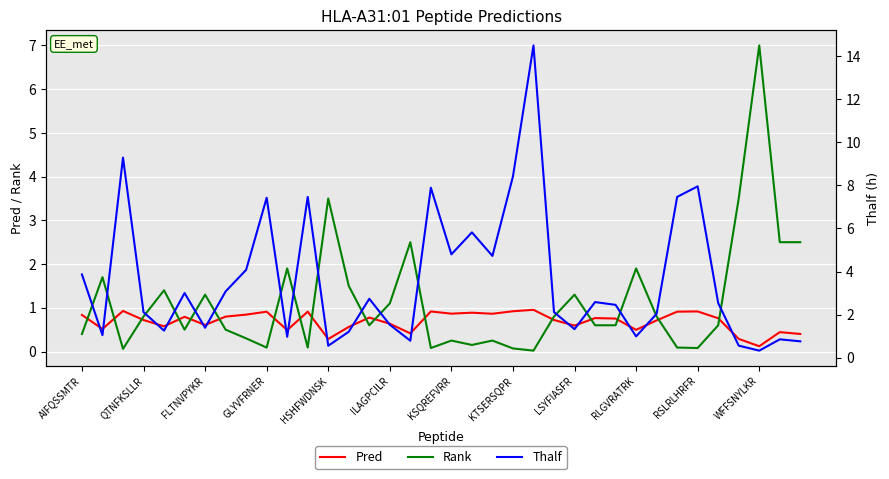

Does the chart display data point markers on the line(s)?

No